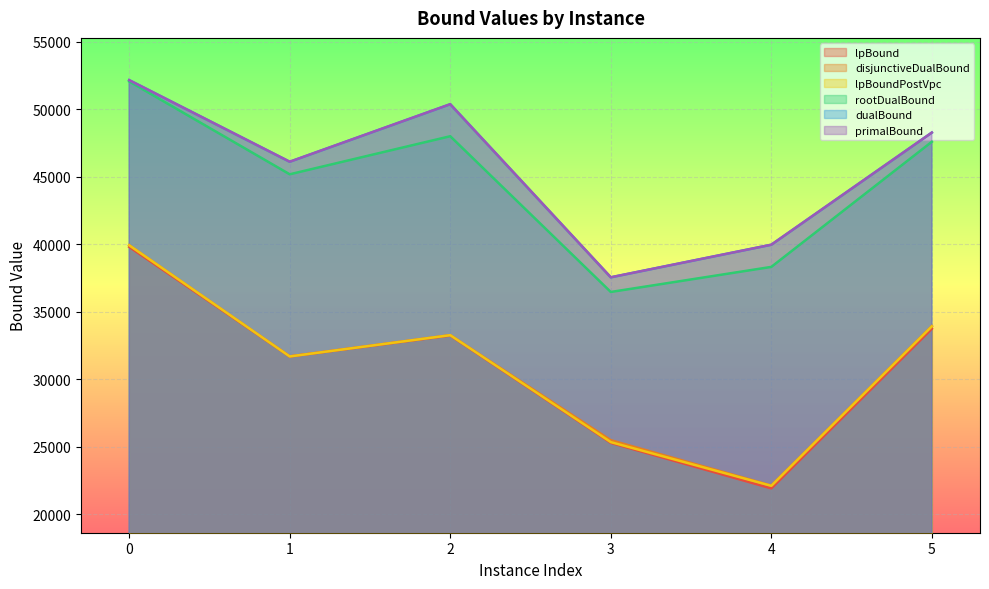

The dualBound series shows 46098.8 at 1. True or false?

True